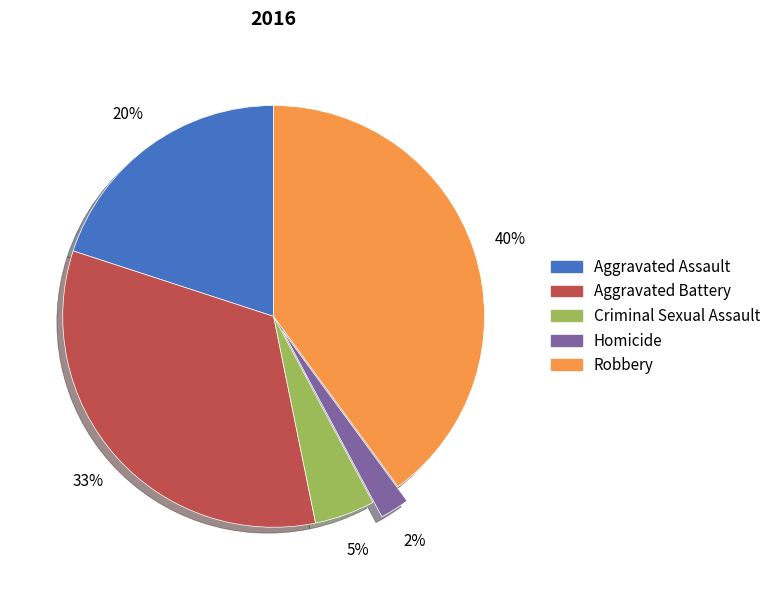

Which has a higher value, Criminal Sexual Assault or Robbery?

Robbery